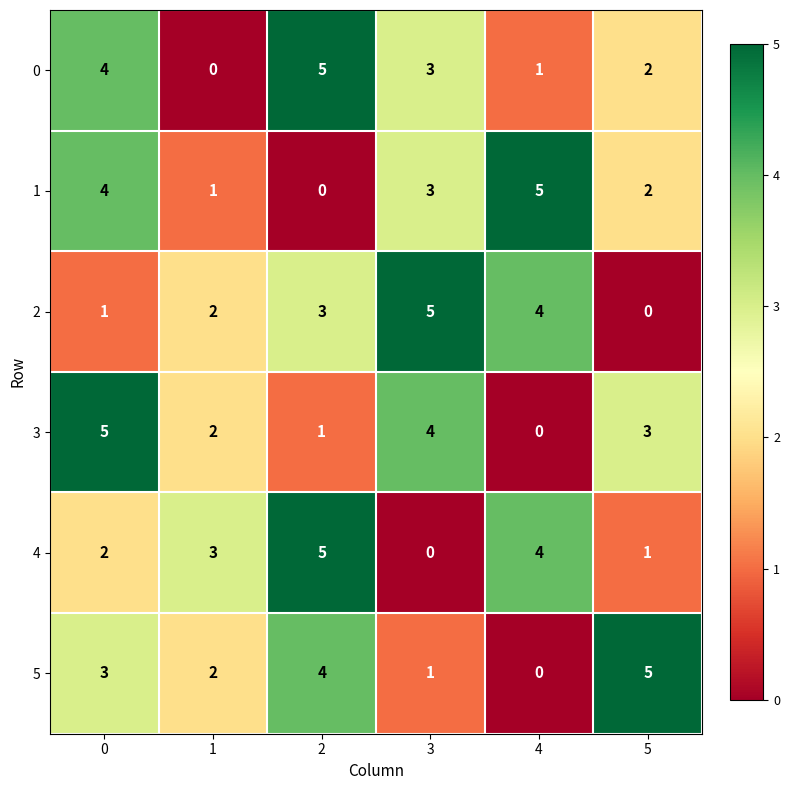

Rank the categories by 3 value from highest to lowest.

0, 3, 5, 1, 2, 4